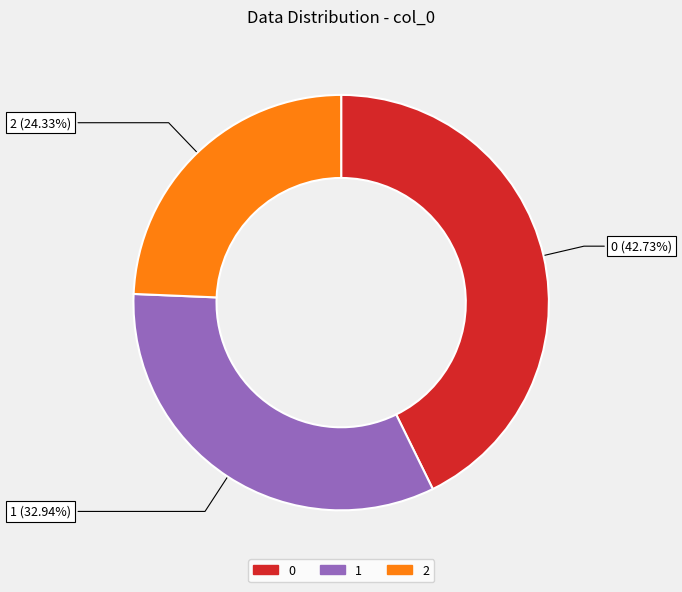

True or false: 2 accounts for 34% of the total.

False